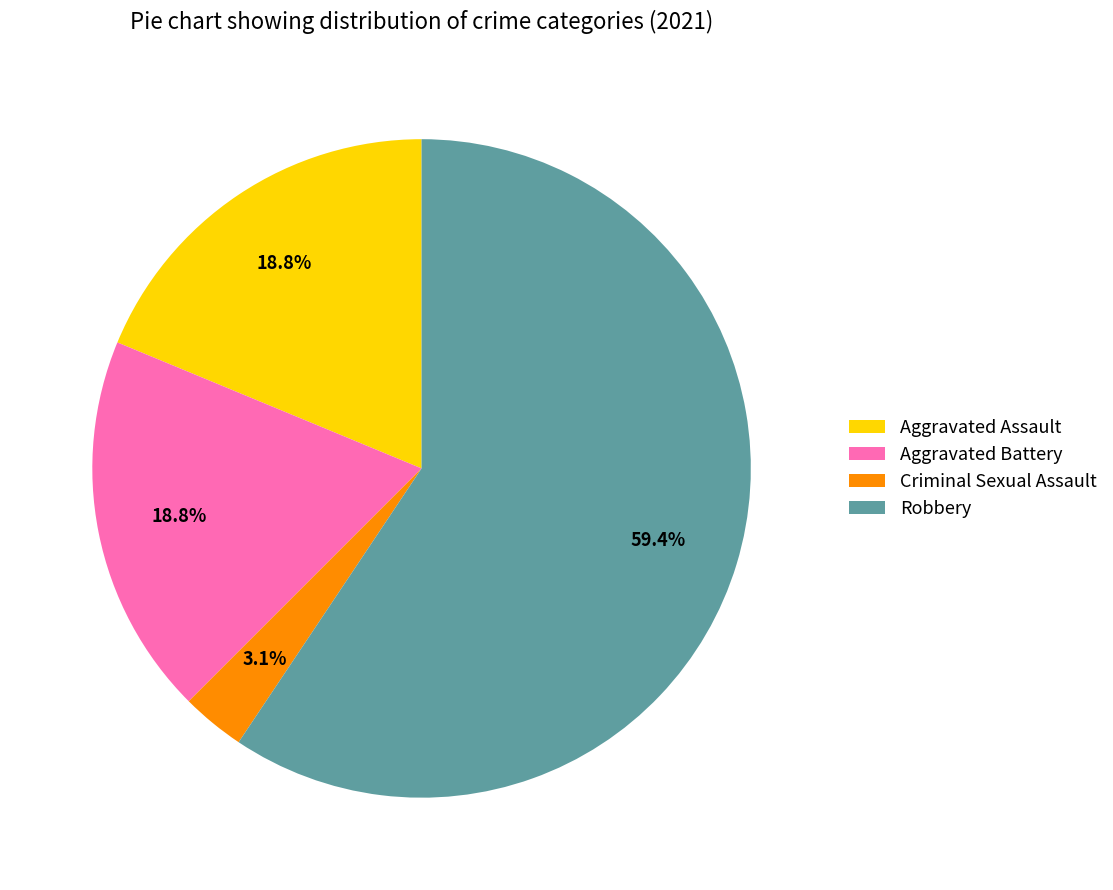

To the nearest percent, what is the difference between the Aggravated Assault and Robbery slice percentages?

41%